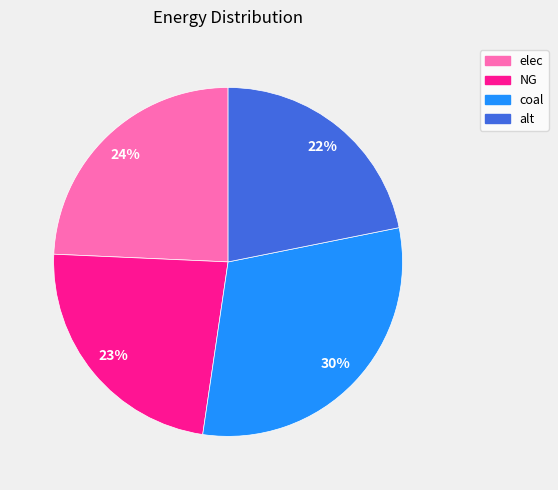

Does any single category account for the majority?

No